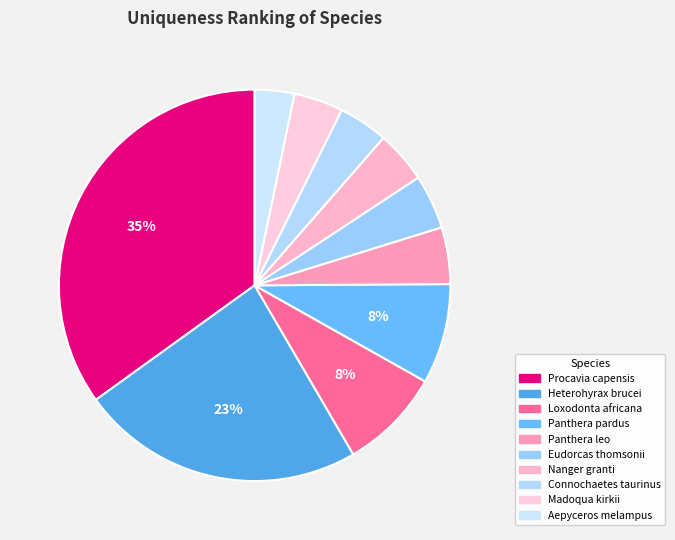

Do Loxodonta africana and Procavia capensis together represent more than half of the pie?

No